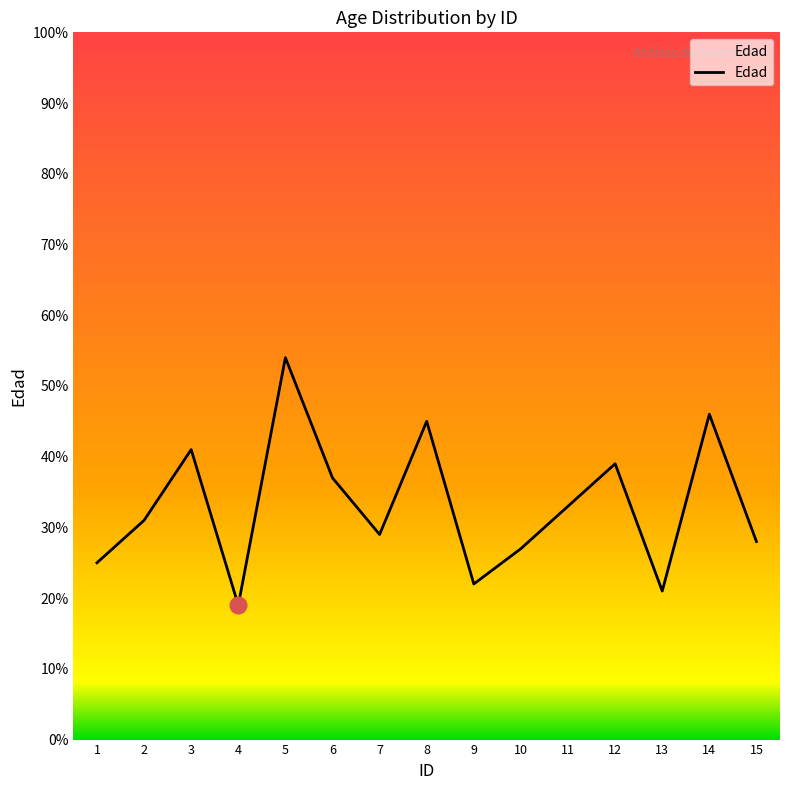

Reading left to right, transcribe all the data shown in this chart.

1=25	2=31	3=41	4=19	5=54	6=37	7=29	8=45	9=22	10=27	11=33	12=39	13=21	14=46	15=28